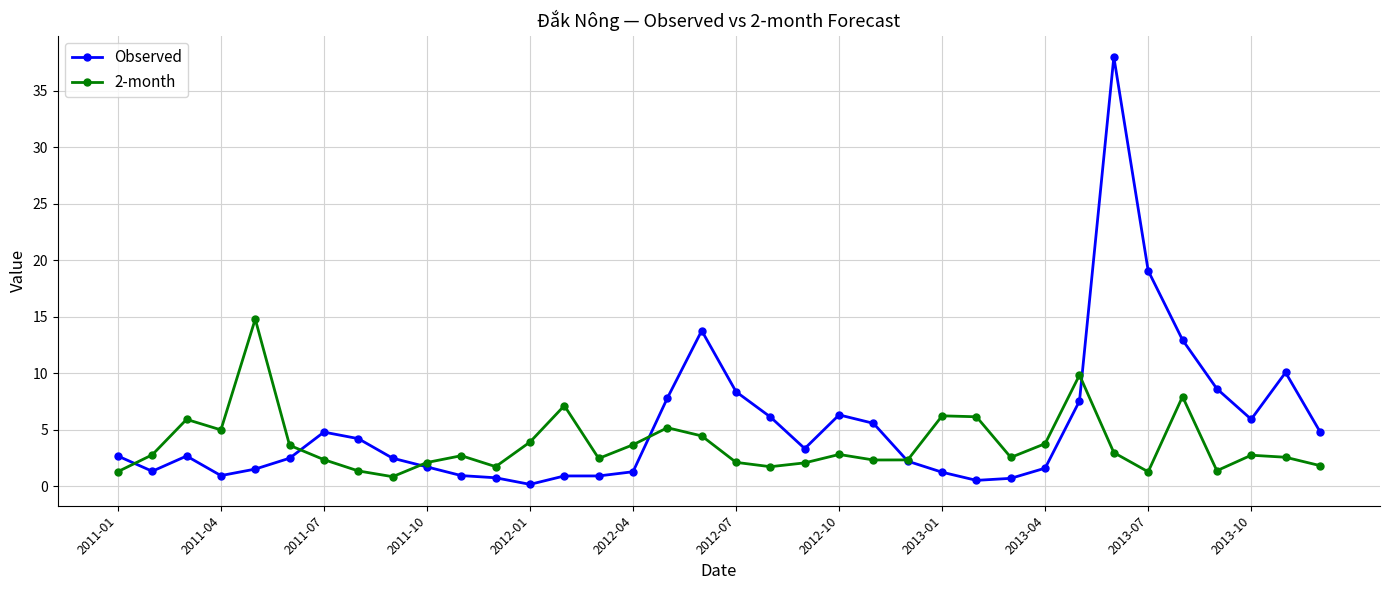

What is the difference between the maximum and second lowest values in the Observed series?

37.5